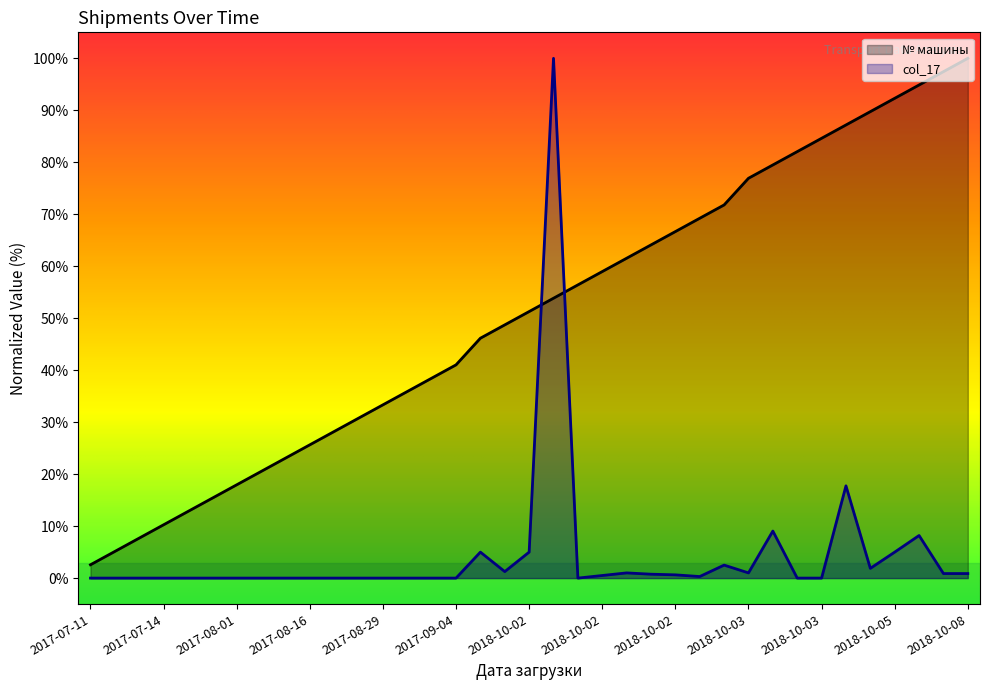

What are all the series names shown in the legend?

№ машины, col_17